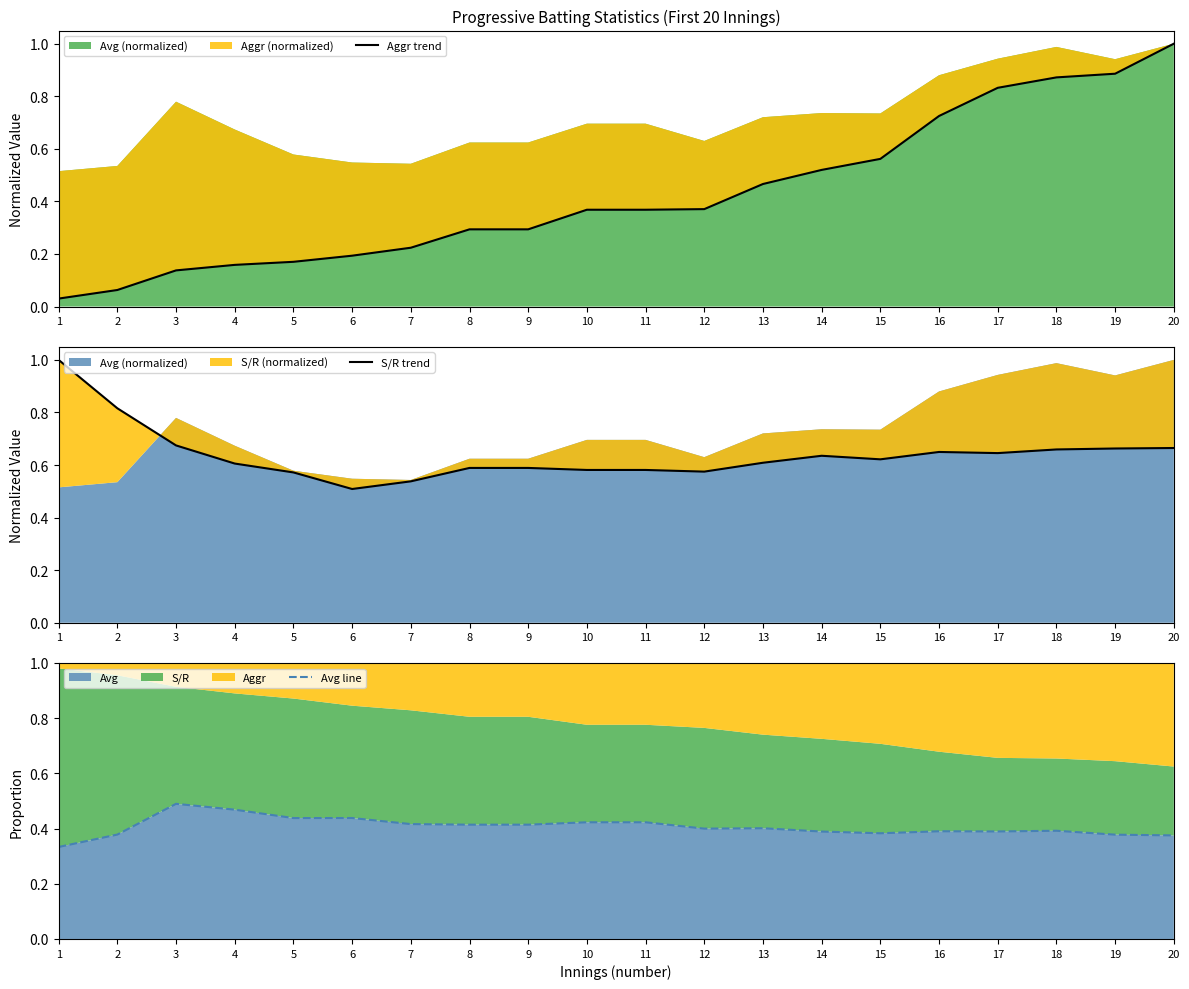

How many distinct data groups are displayed?

3